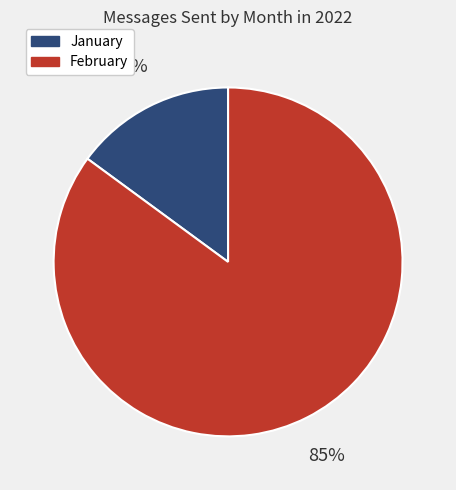

What percentage is the January slice, to the nearest percent?

15%